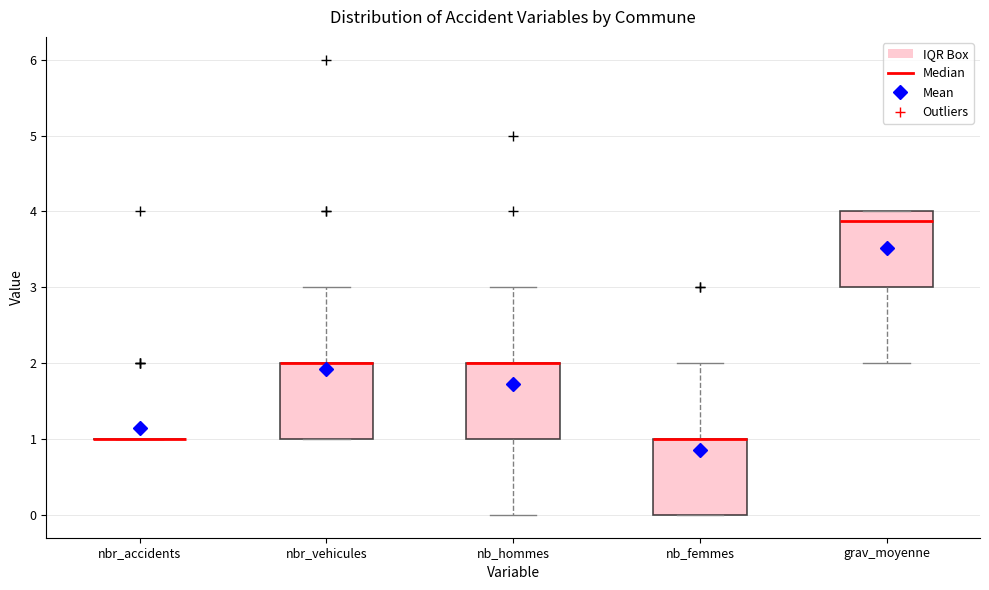

Reading left to right, transcribe this box plot: for each box, give where its median line is, the range the box spans, and where its two whiskers end, as read against the y-axis. The values are not printed on the chart, so give them approximately, as read against the axis.

nbr_accidents: box collapsed to a line at 1.0, whiskers 1.0 to 1.0
nbr_vehicules: median 2.0 (drawn on the box's upper edge), box 1.0 to 2.0, whiskers 1.0 to 3.0
nb_hommes: median 2.0 (drawn on the box's upper edge), box 1.0 to 2.0, whiskers 0.0 to 3.0
nb_femmes: median 1.0 (drawn on the box's upper edge), box 0.0 to 1.0, whiskers 0.0 to 2.0
grav_moyenne: median 3.9, box 3.0 to 4.0, whiskers 2.0 to 4.0